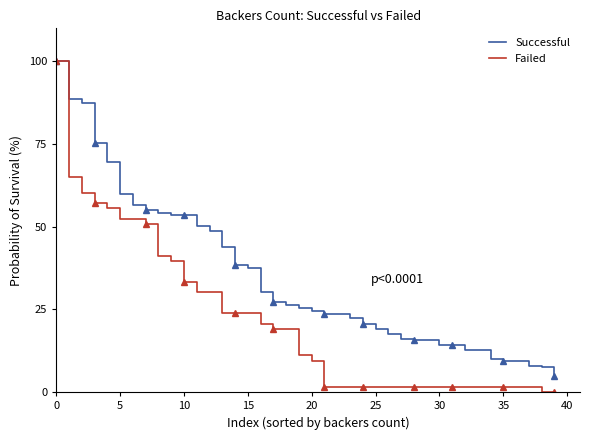

How many series are shown in this chart?

2